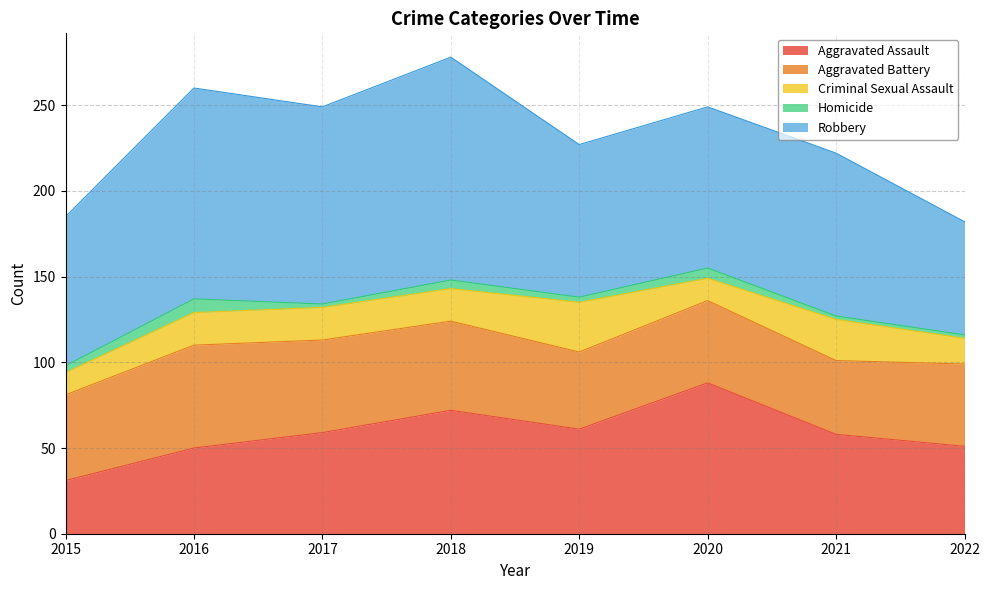

Which category has the highest value in the Aggravated Assault series?

2020